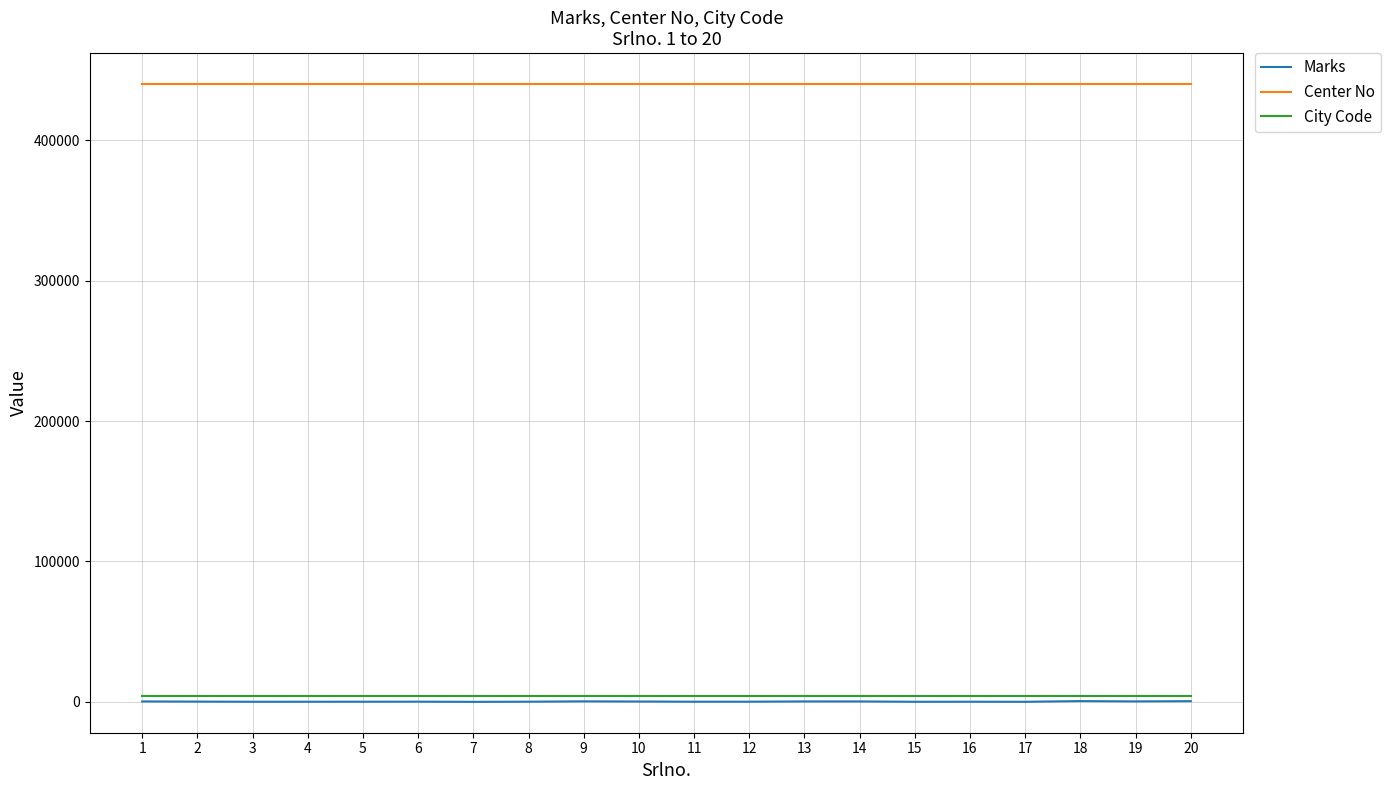

Which series has the widest spread of values?

Marks